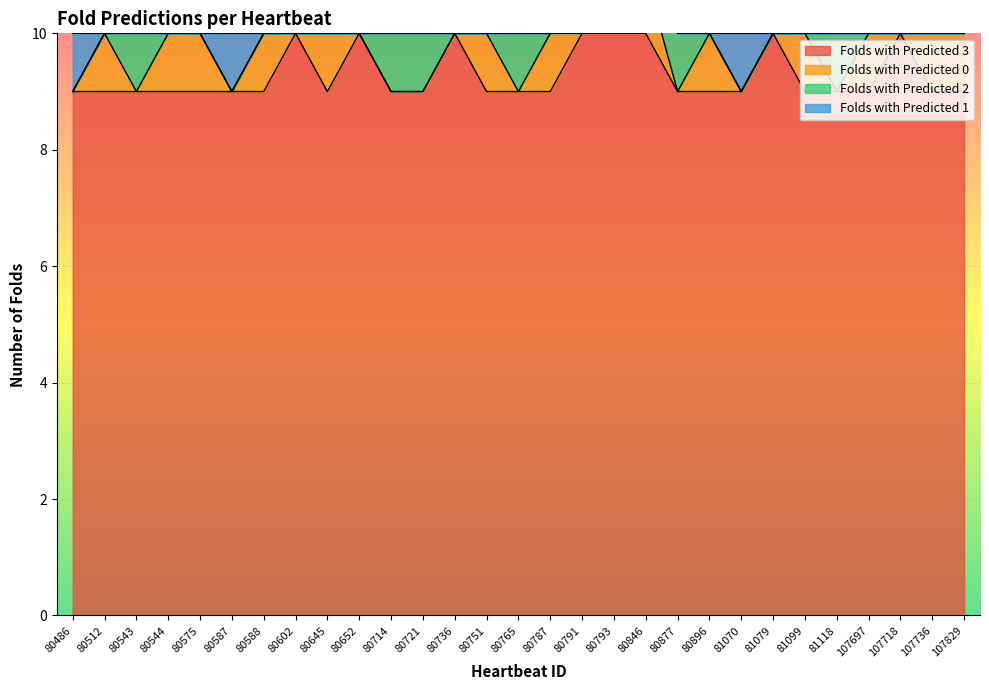

List the series in order of their peak value, highest first.

Folds with Predicted 3, Folds with Predicted 0, Folds with Predicted 2, Folds with Predicted 1